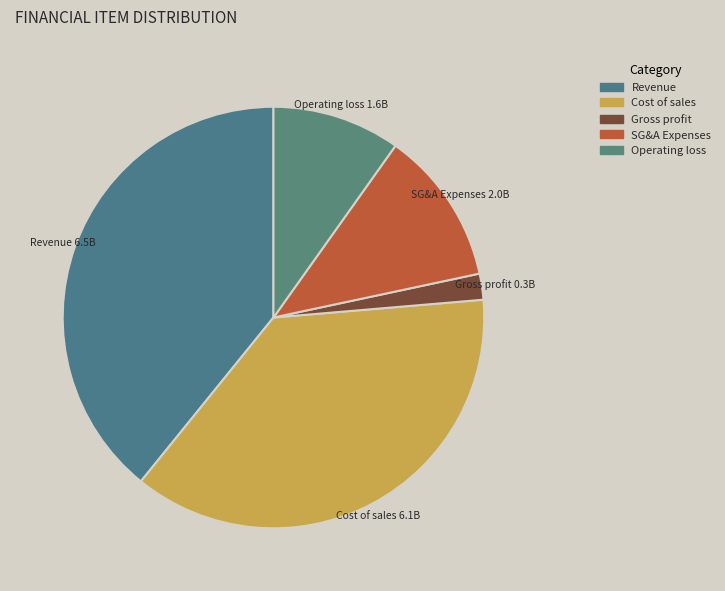

Does any single category account for the majority?

No